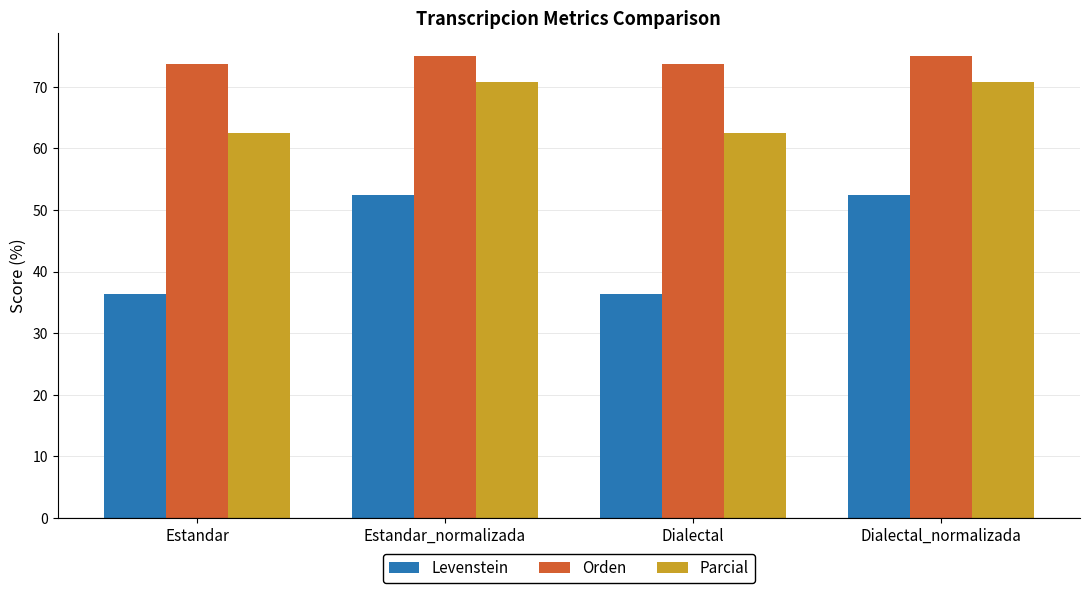

Does the chart contain stacked bars?

No